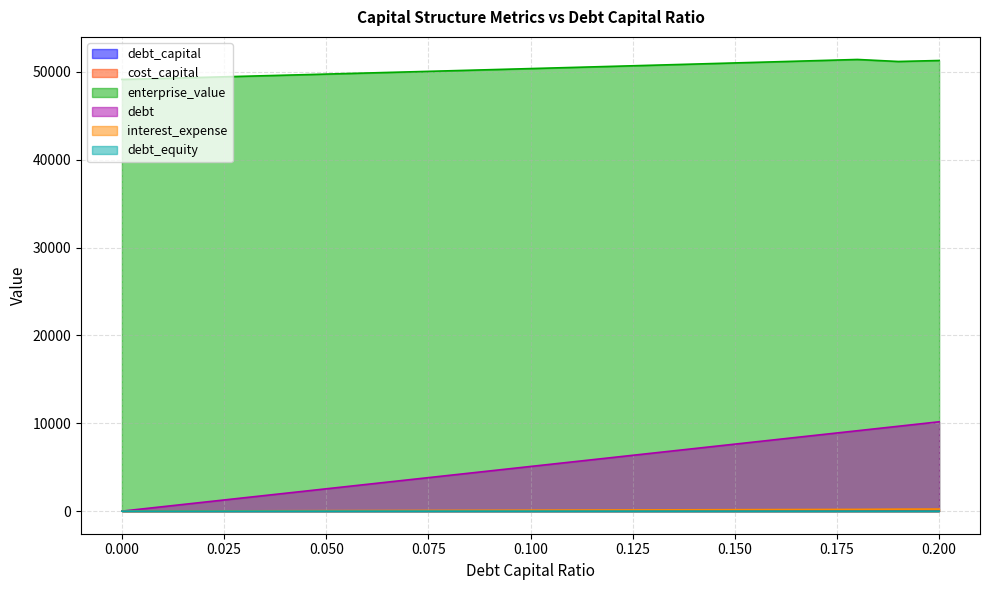

True or false: enterprise_value and debt_capital intersect in this chart.

False